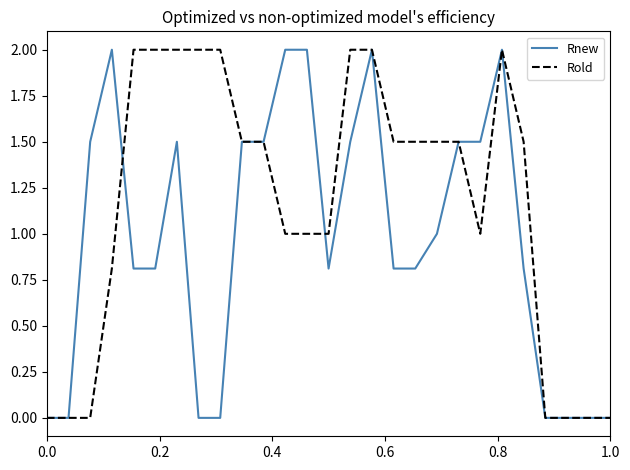

What is the highest value of the Rold series?

2.0